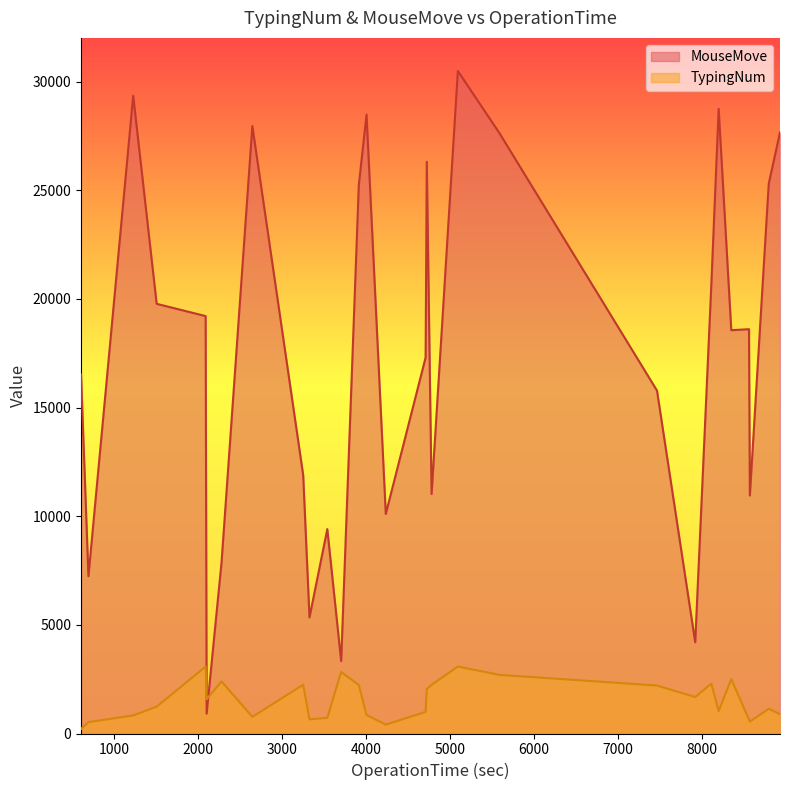

Which has a higher value, 22 or 25?

25